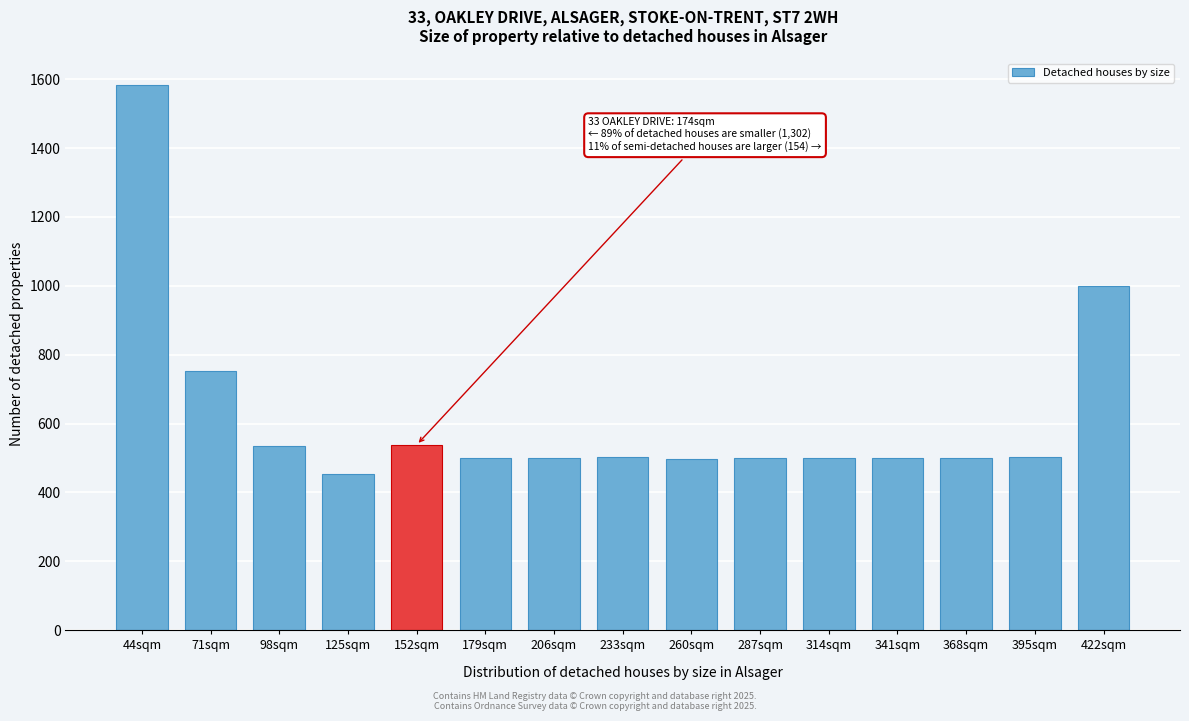

What is the average value?

624